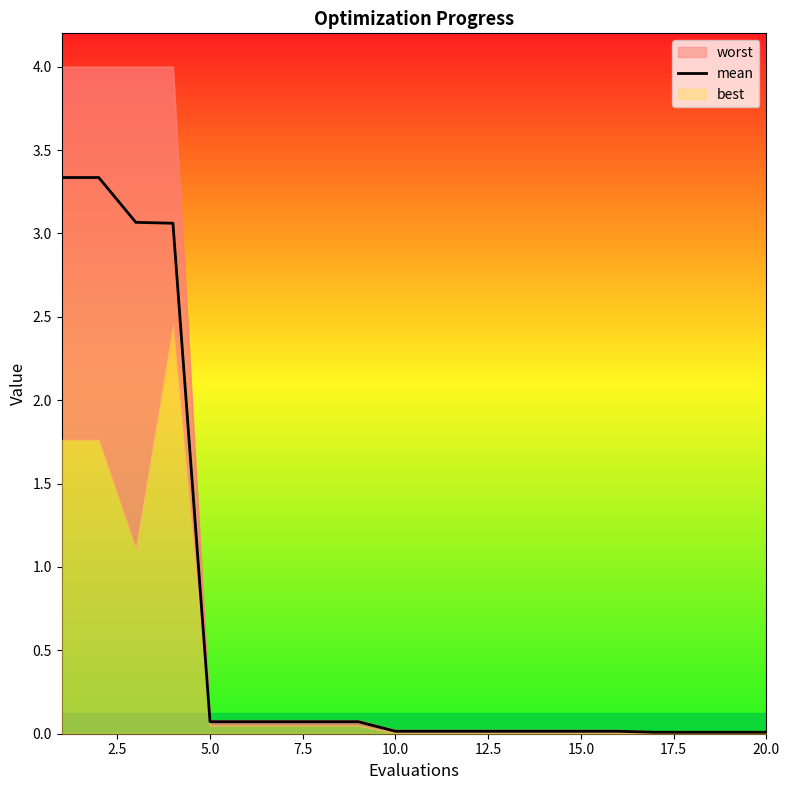

Reading right to left, extract all data points from this chart.

0.0	0.0	0.0	0.0	0.0	0.0	0.0	0.0	0.0	0.0	0.0	0.1	0.1	0.1	0.1	0.1	3.1	3.1	3.3	3.3